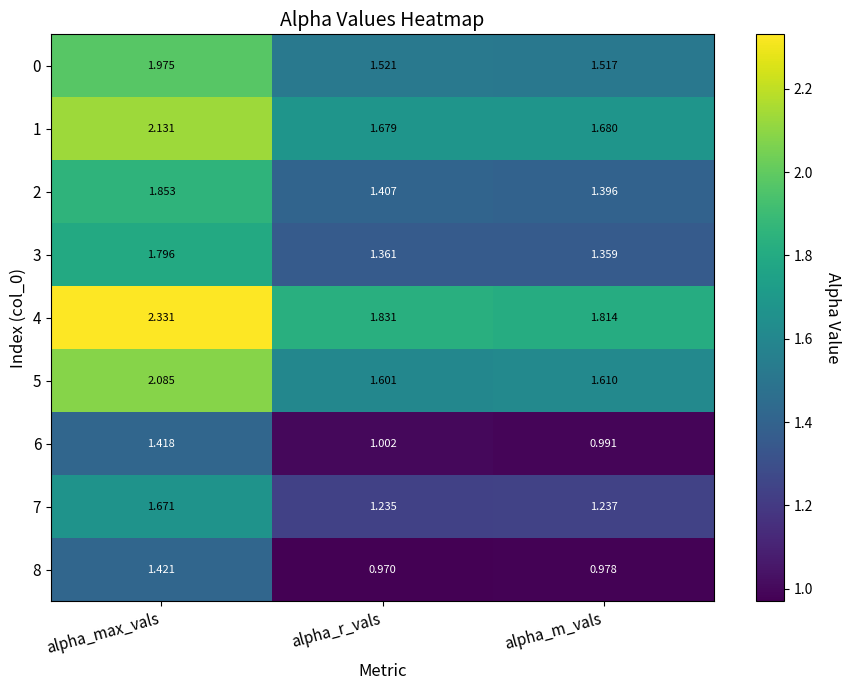

At which category does the chart reach its minimum across all series?

alpha_r_vals